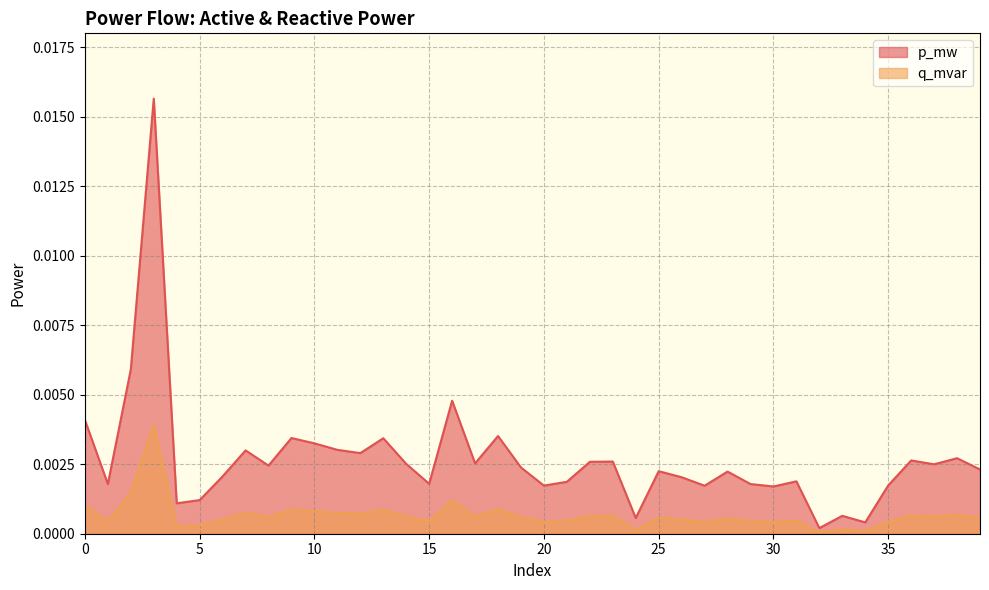

Where is the first local maximum for q_mvar?

3